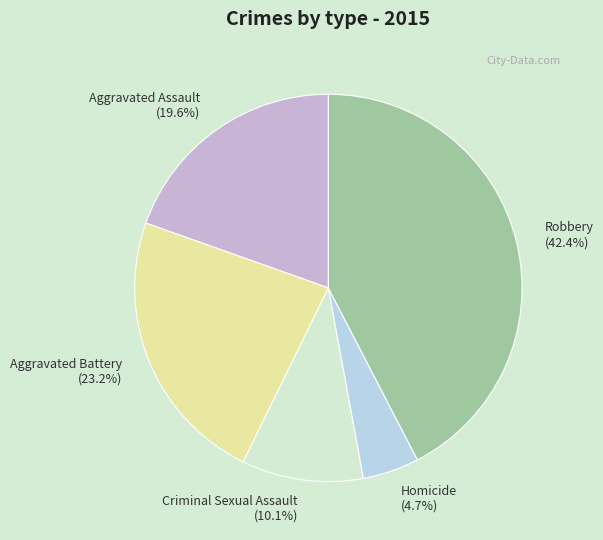

To the nearest percent, what percentage of the pie is Criminal Sexual Assault?

10%